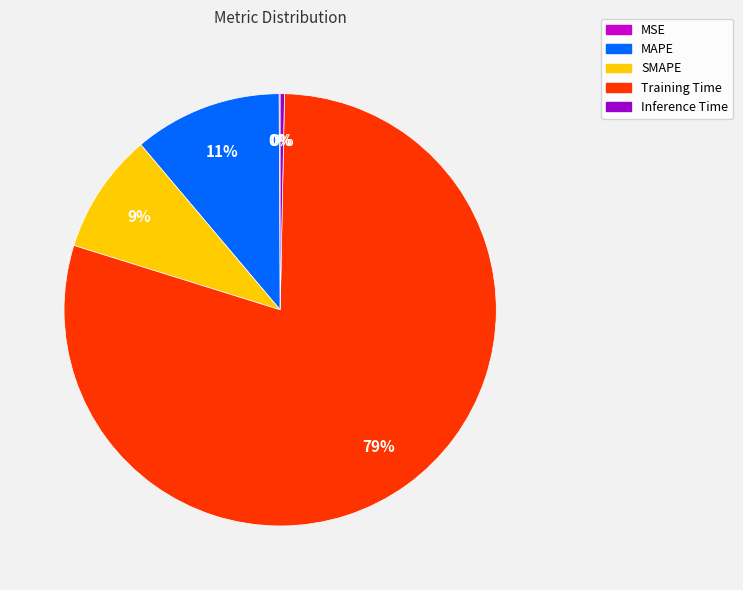

Between MAPE and Training Time, which is larger?

Training Time